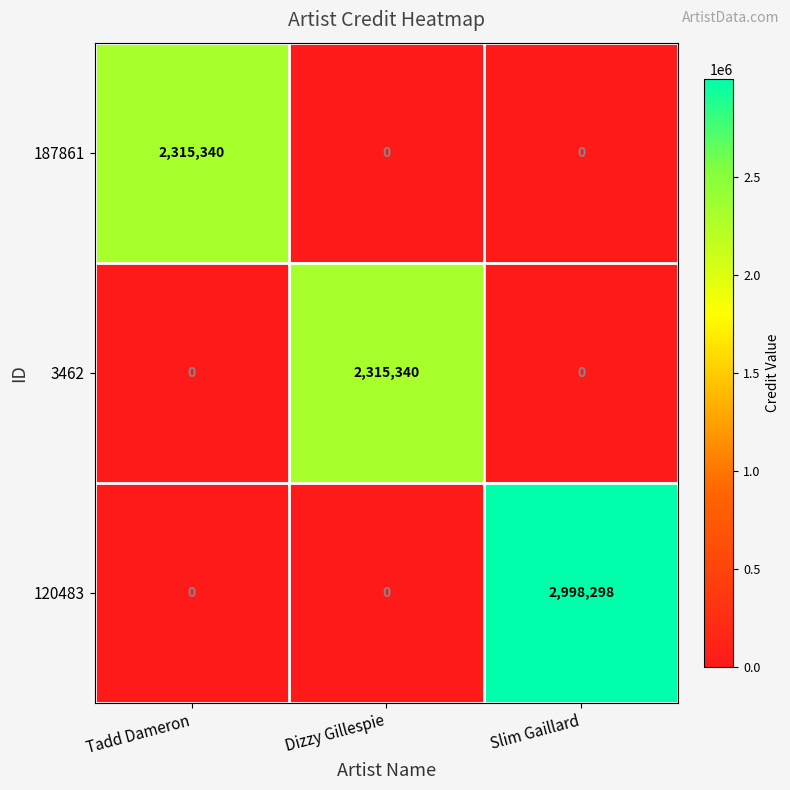

The 187861 series shows -1282755 at Dizzy Gillespie. True or false?

False